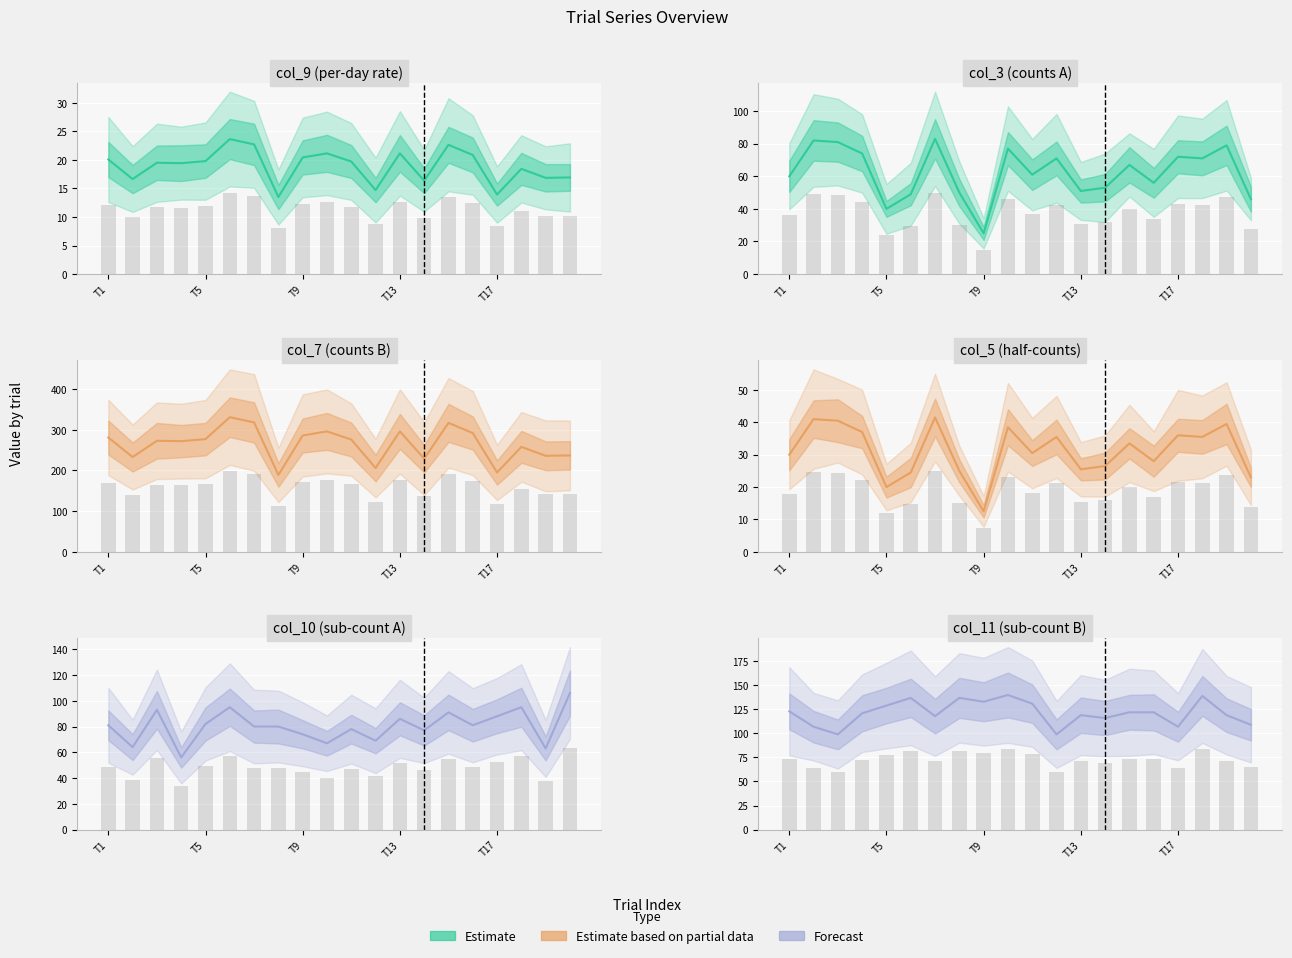

Are the bars grouped side by side (vs. stacked)?

Yes